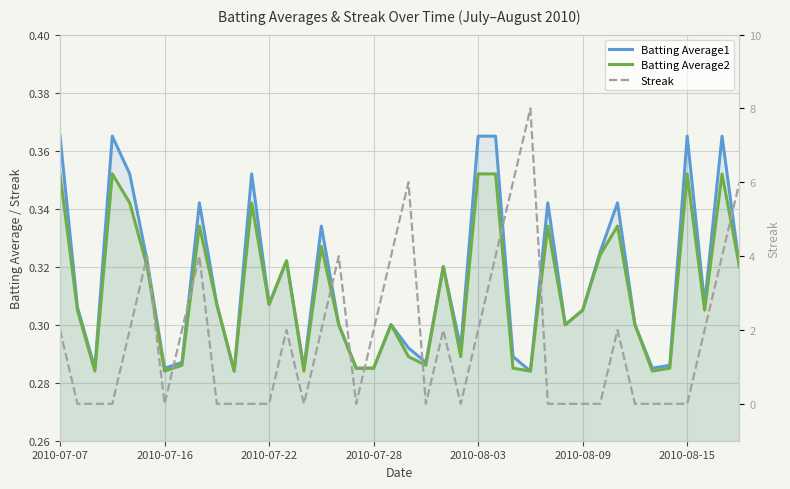

At 13, list the series in order from smallest to largest.

Batting Average1, Batting Average2, Streak